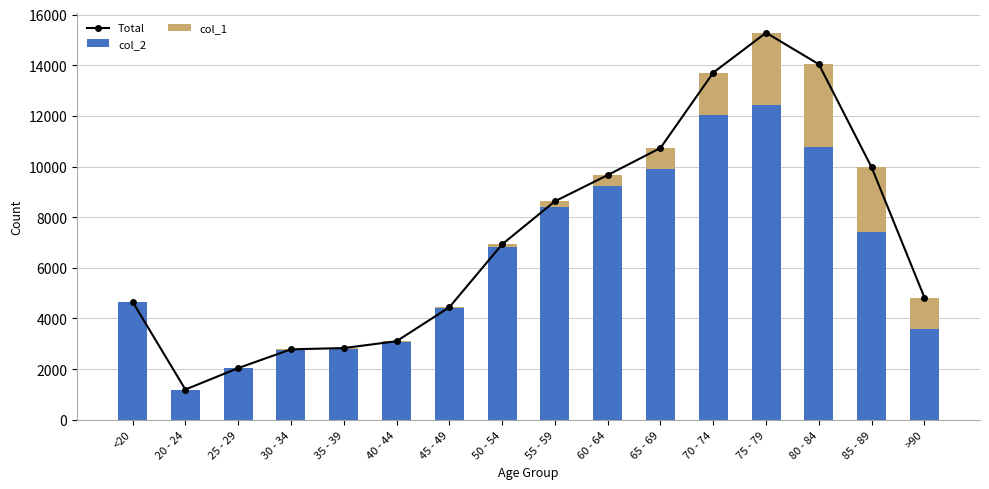

What are all the series names shown in the legend?

Total, col_2, col_1